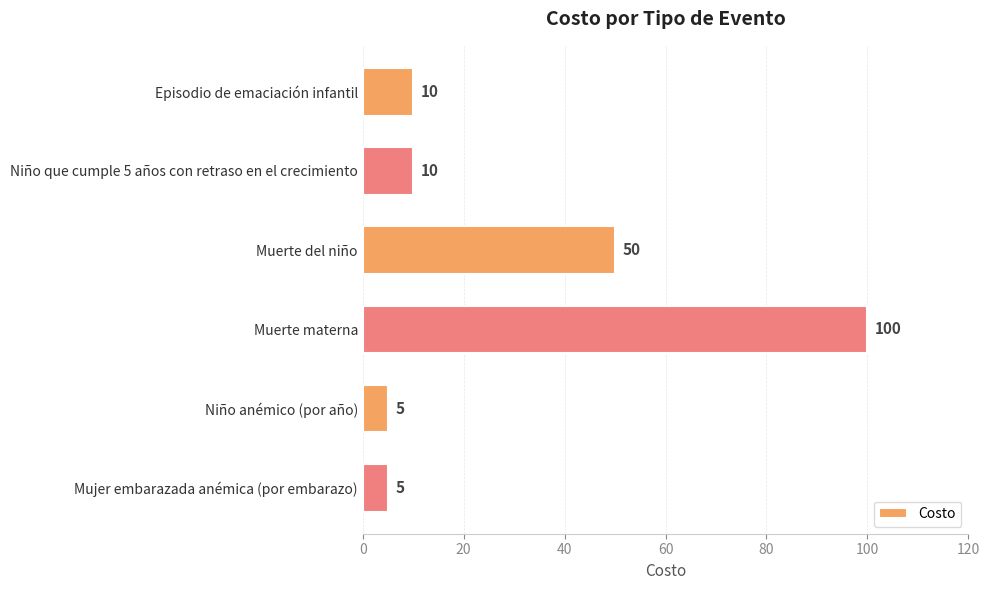

The value at Muerte materna is 100. True or false?

True